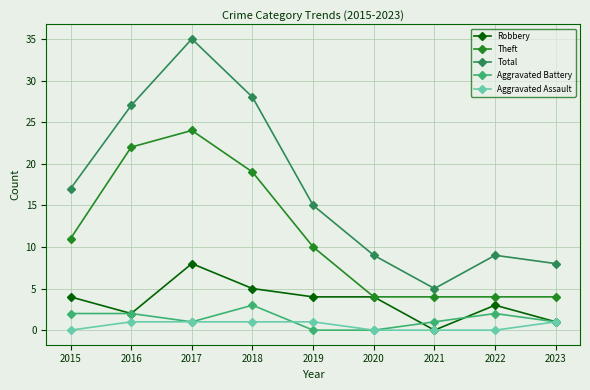

What is the value of the Aggravated Assault point at the 3rd from the left?

1